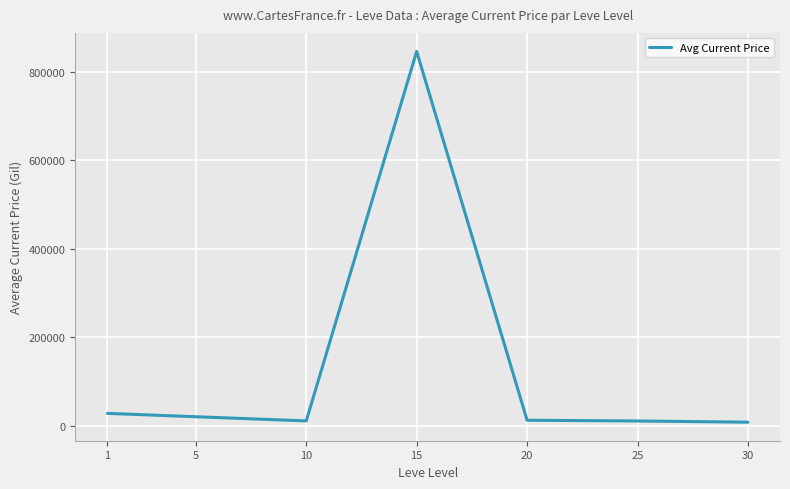

What is the difference between the values at 1 and 15?

818735.6